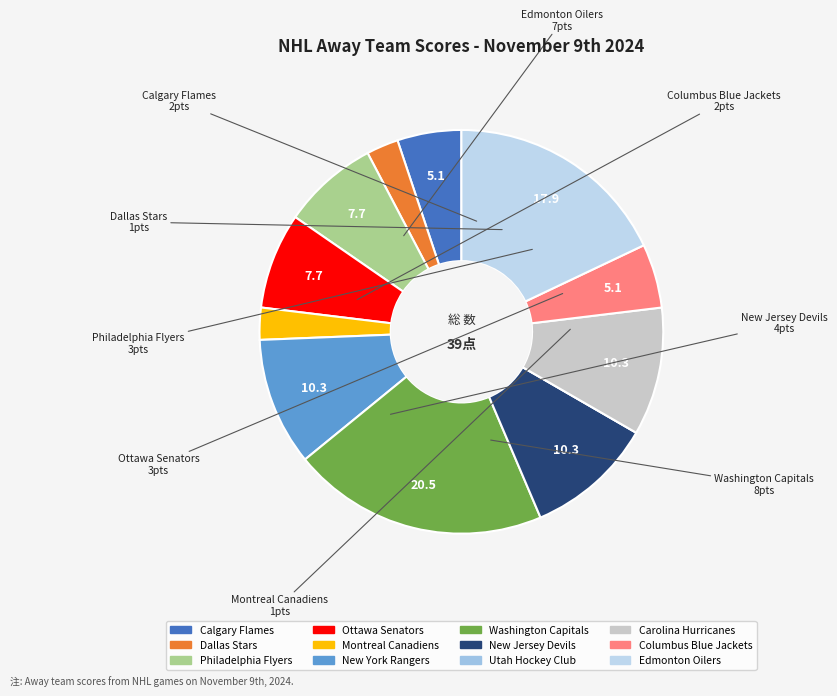

To the nearest percent, what is the difference between the largest and smallest slice percentages?

21%